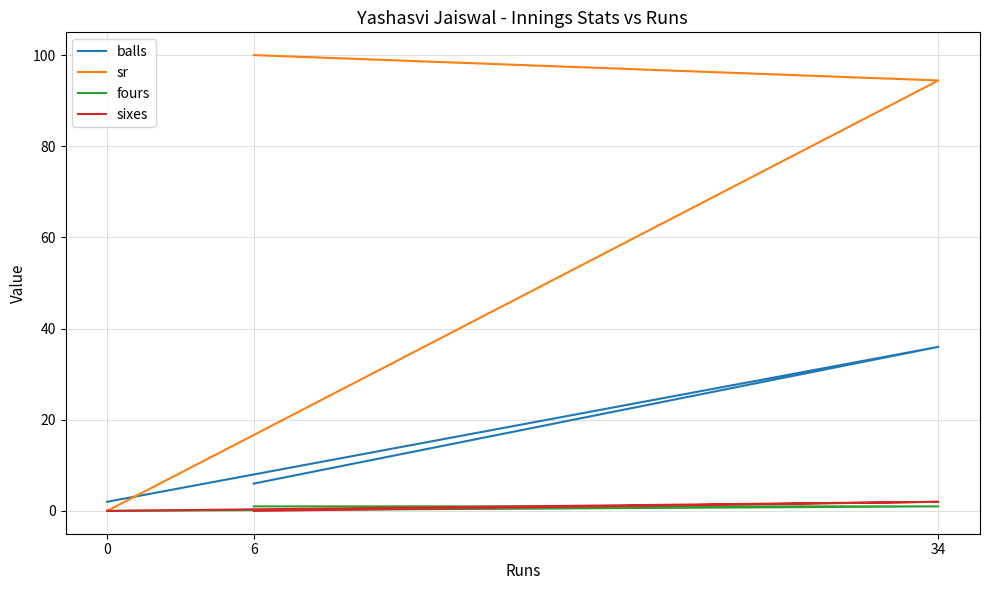

Which has a higher value, 6 or 0?

6